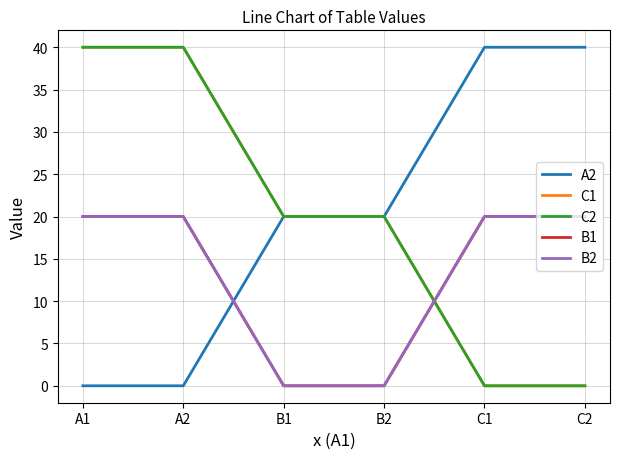

What is the sum of all C2 values?

120